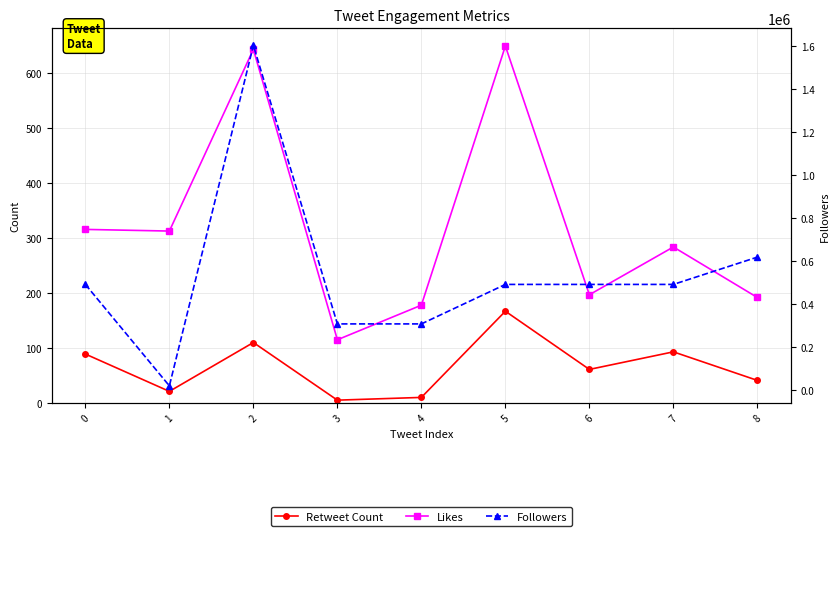

In Likes, how many points are lower than both neighbors (excluding endpoints)?

3